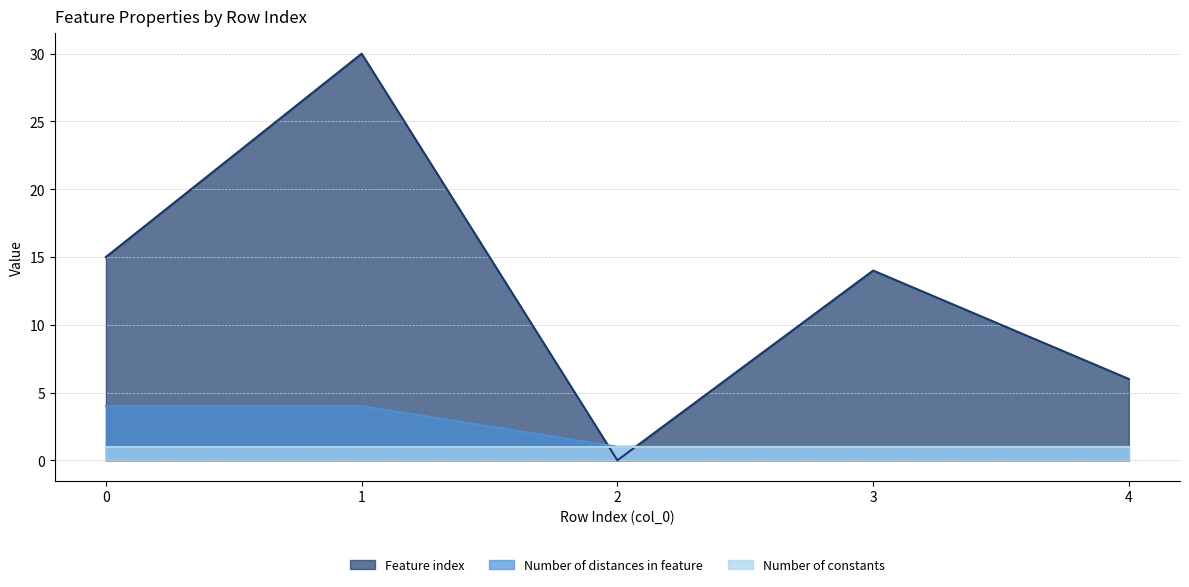

True or false: Feature index and Number of distances in feature intersect in this chart.

True